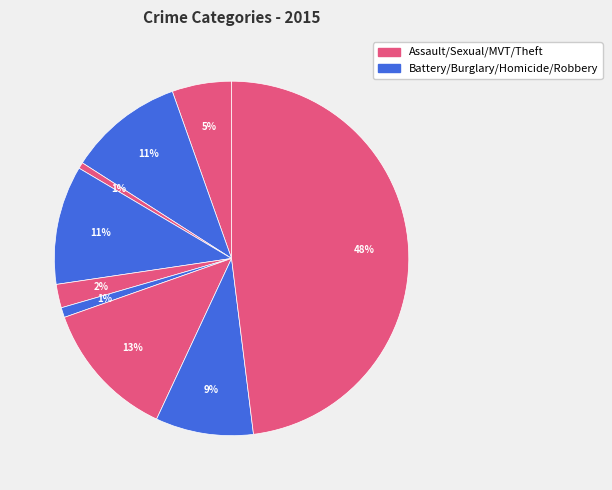

How many segments does this pie chart have?

9